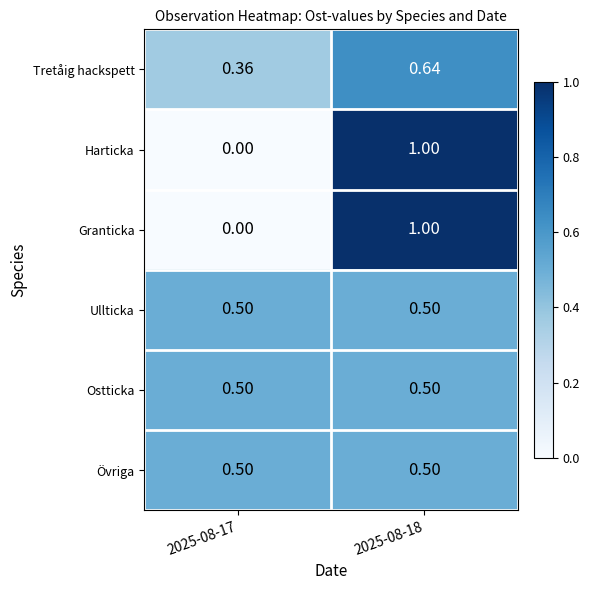

Is the value of Ostticka at 2025-08-17 greater than the value of Granticka at 2025-08-17?

Yes